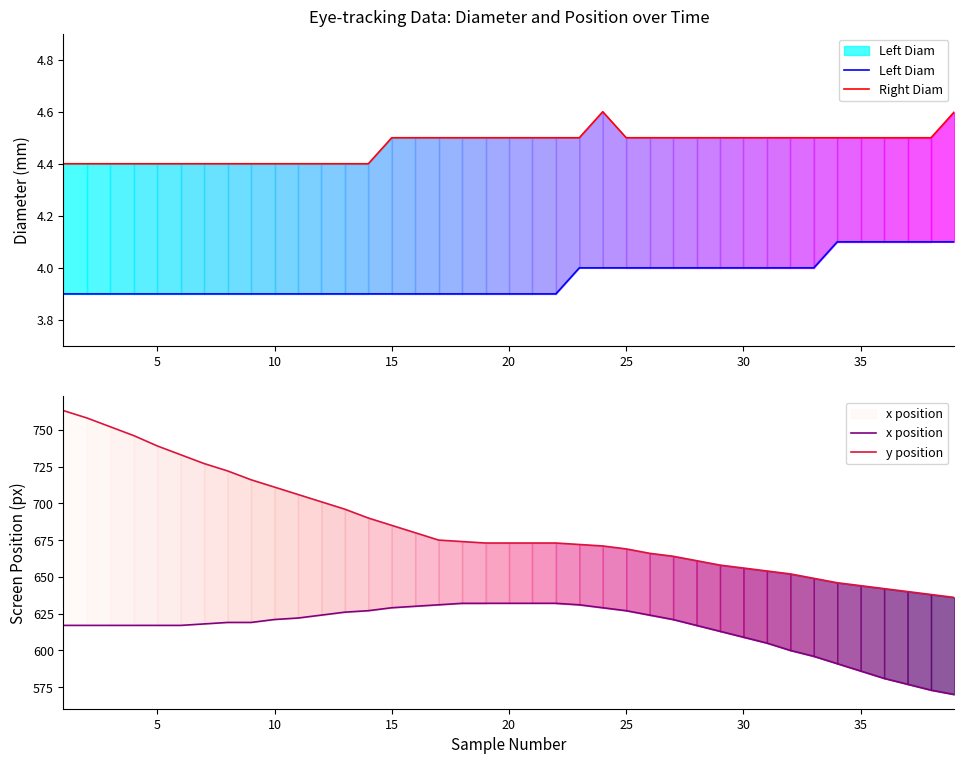

What is the lowest value of the Left Diam series?

3.9